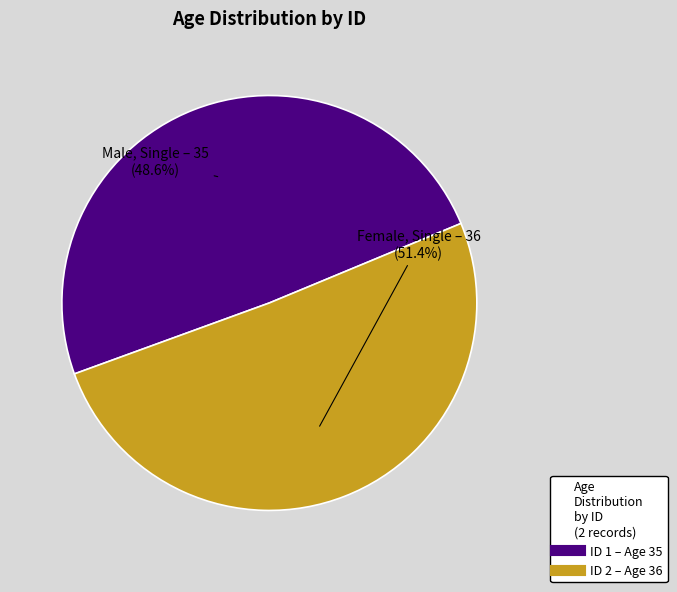

What percentage is the 1 slice, to the nearest percent?

49%